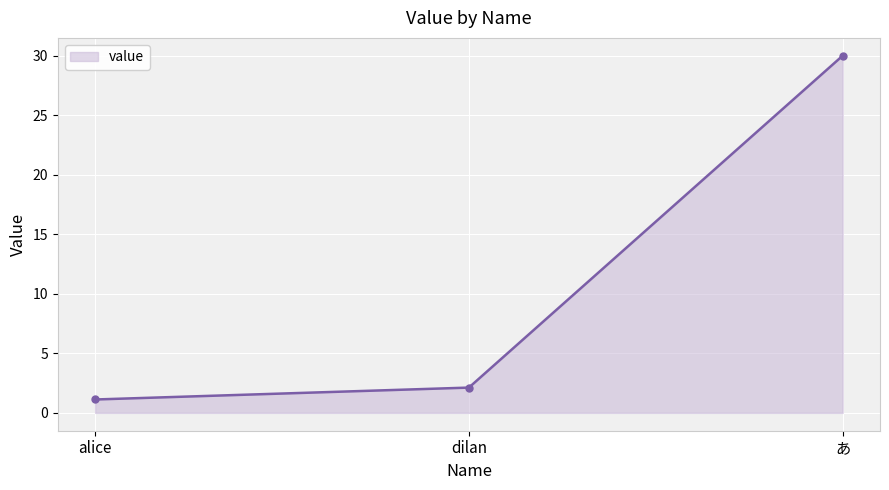

Reading right to left, extract all data points from this chart.

30.0	2.1	1.1